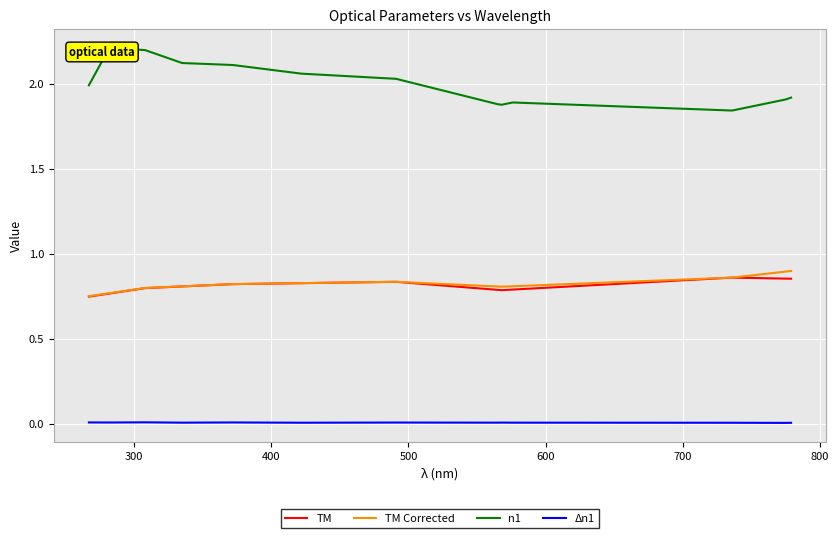

True or false: TM and Δn1 intersect in this chart.

False